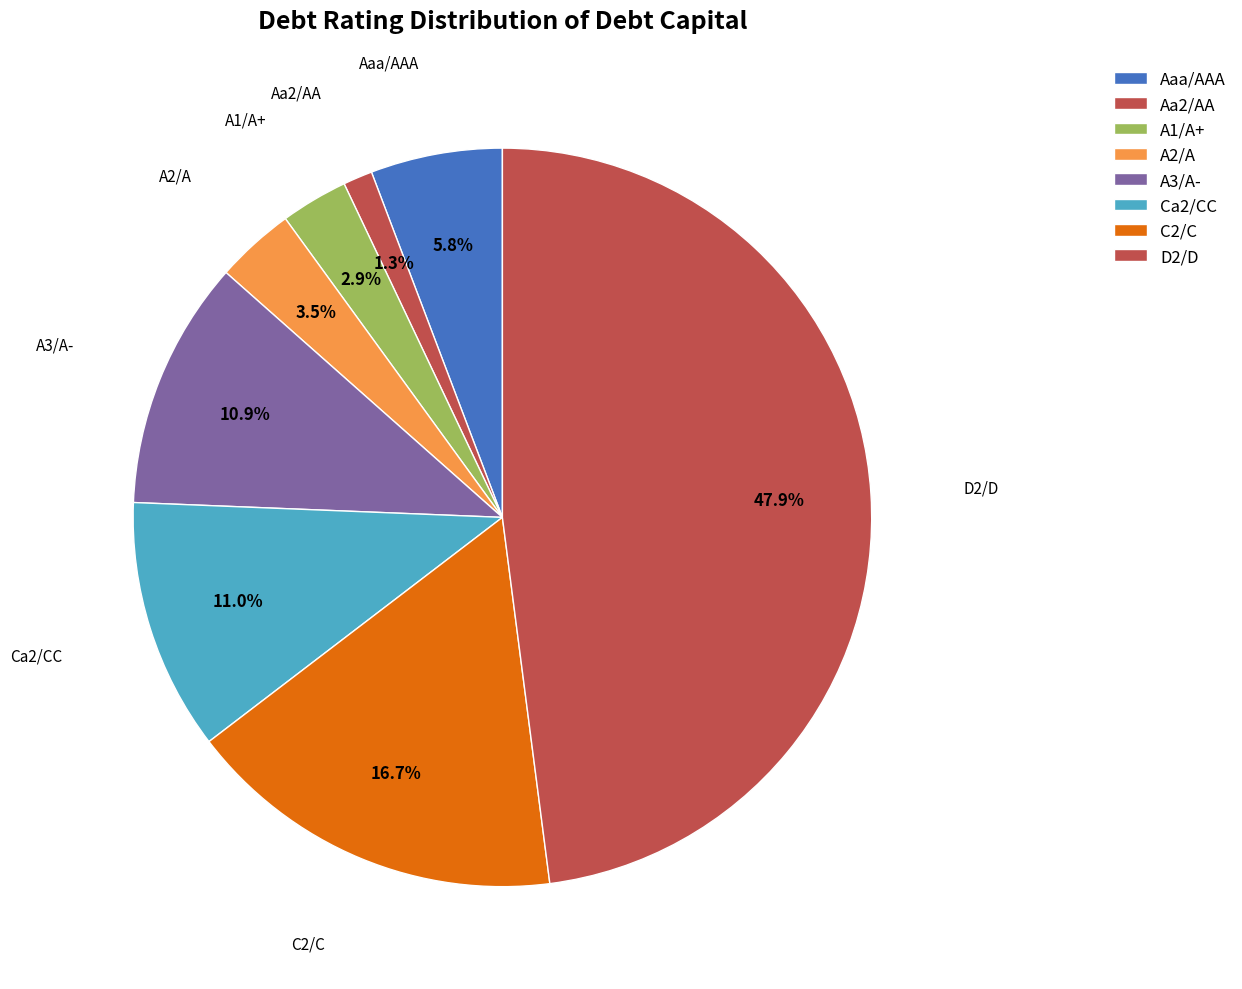

Which category has the biggest portion of the pie?

D2/D